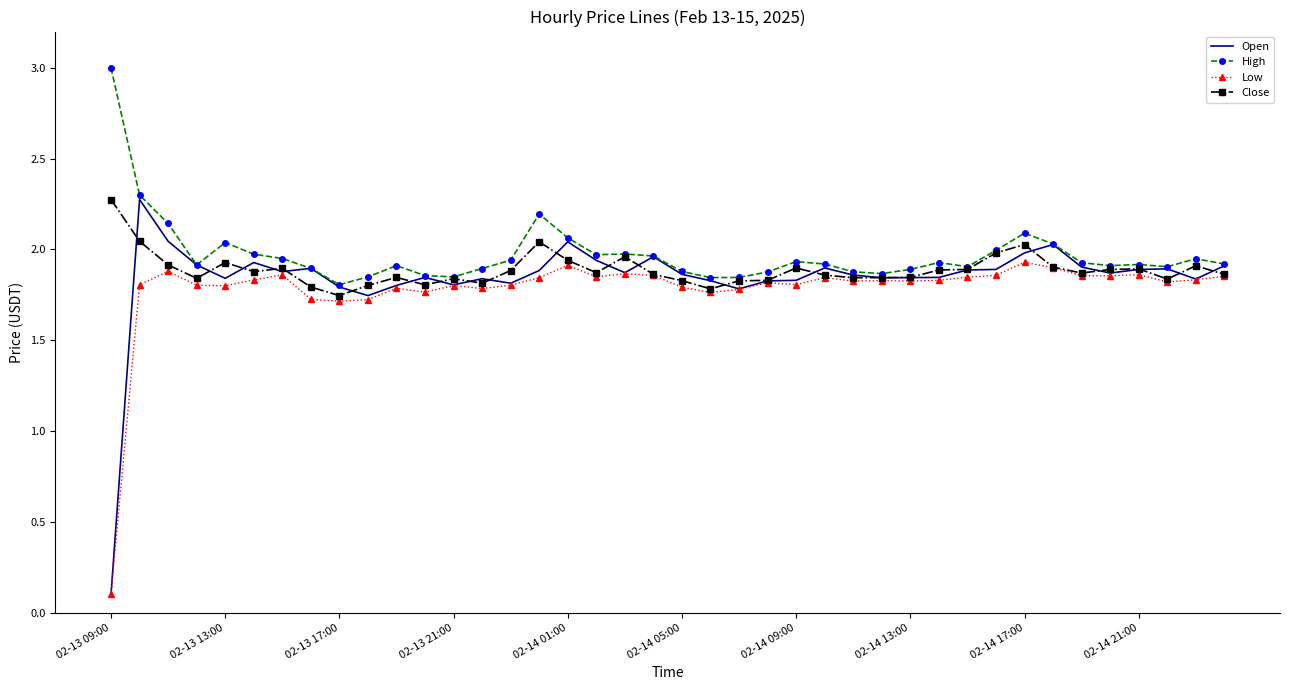

What is the greatest value displayed?

3.0